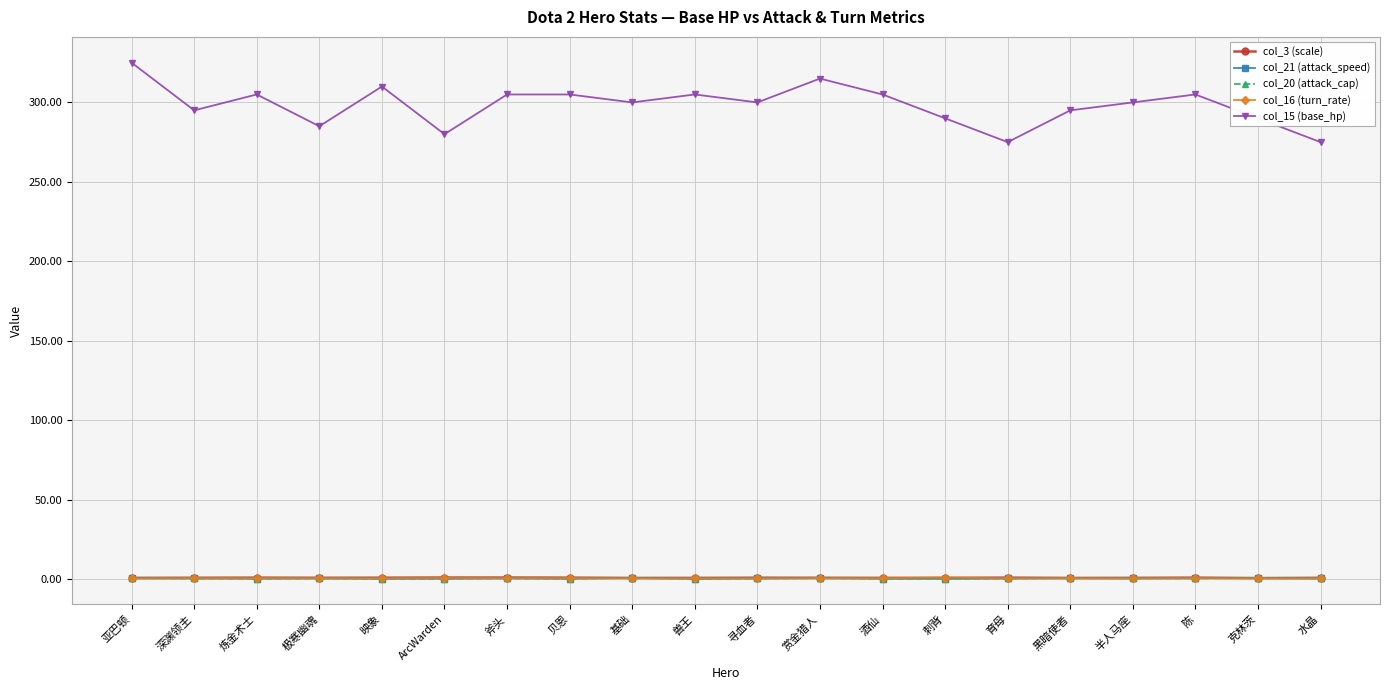

How many data points does each series have?

20